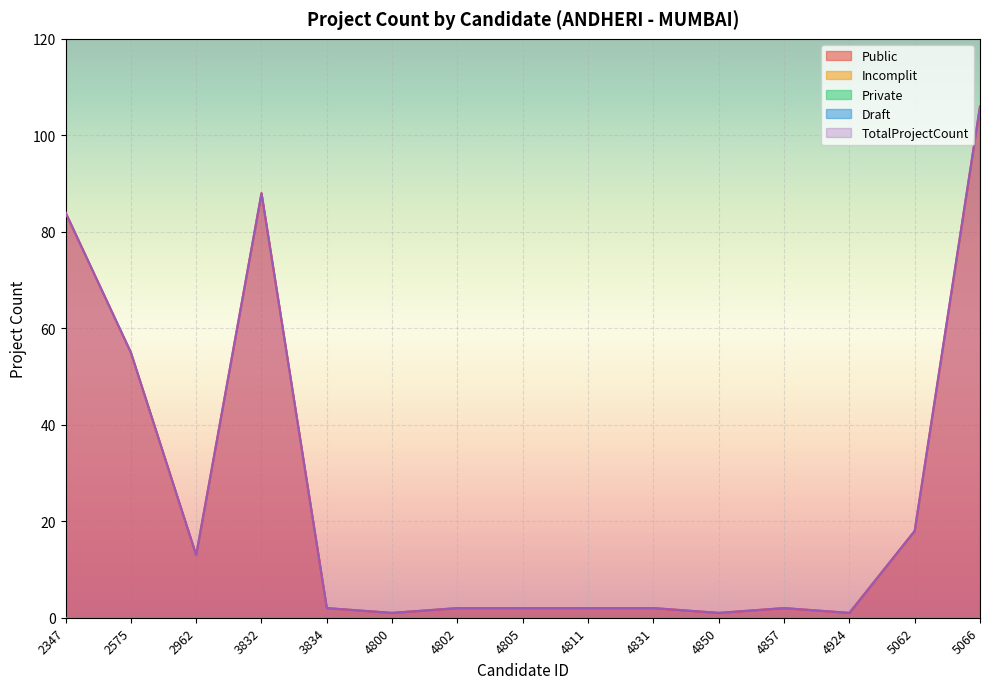

Reading right to left, list all the values displayed in this chart.

Public: 5066=106	5062=18	4924=1	4857=2	4850=1	4831=2	4811=2	4805=2	4802=2	4800=1	3834=2	3832=88	2962=13	2575=55	2347=84
Incomplit: 5066=0	5062=0	4924=0	4857=0	4850=0	4831=0	4811=0	4805=0	4802=0	4800=0	3834=0	3832=0	2962=0	2575=0	2347=0
Private: 5066=0	5062=0	4924=0	4857=0	4850=0	4831=0	4811=0	4805=0	4802=0	4800=0	3834=0	3832=0	2962=0	2575=0	2347=0
Draft: 5066=0	5062=0	4924=0	4857=0	4850=0	4831=0	4811=0	4805=0	4802=0	4800=0	3834=0	3832=0	2962=0	2575=0	2347=0
TotalProjectCount: 5066=106	5062=18	4924=1	4857=2	4850=1	4831=2	4811=2	4805=2	4802=2	4800=1	3834=2	3832=88	2962=13	2575=55	2347=84